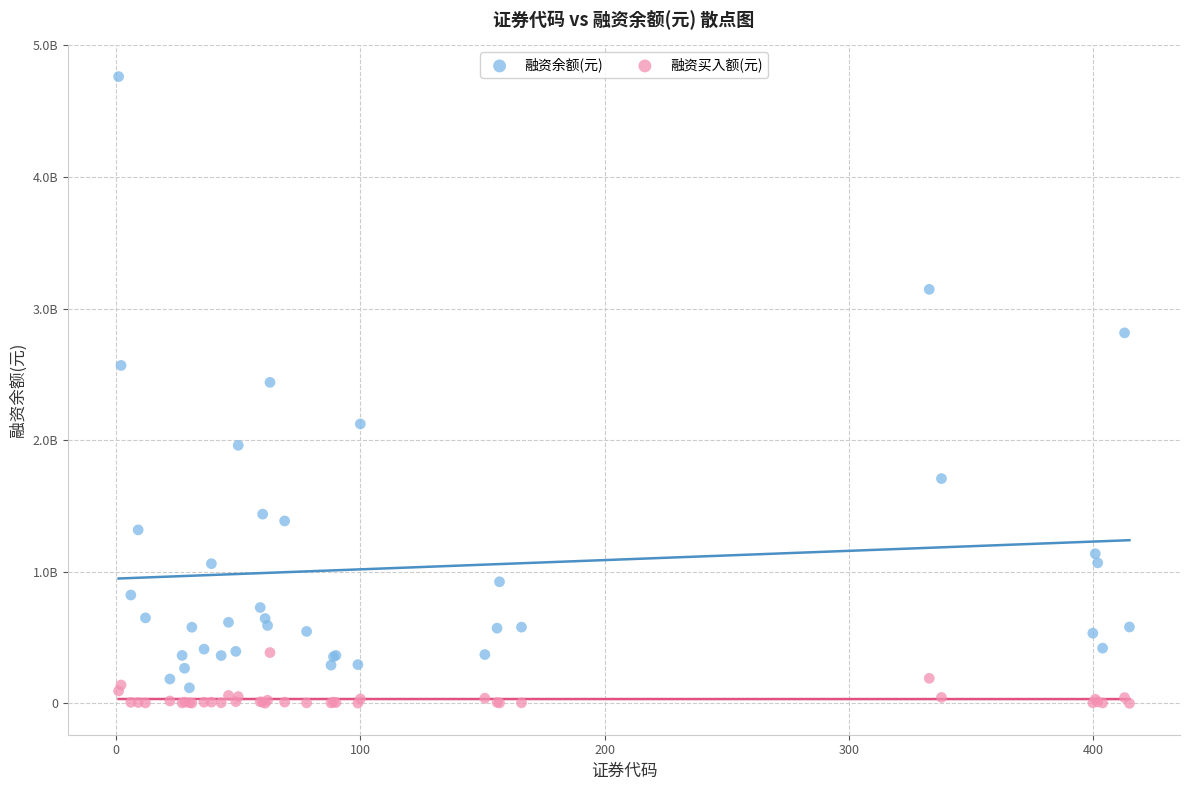

What are all the series names shown in the legend?

融资余额(元), 融资买入额(元)